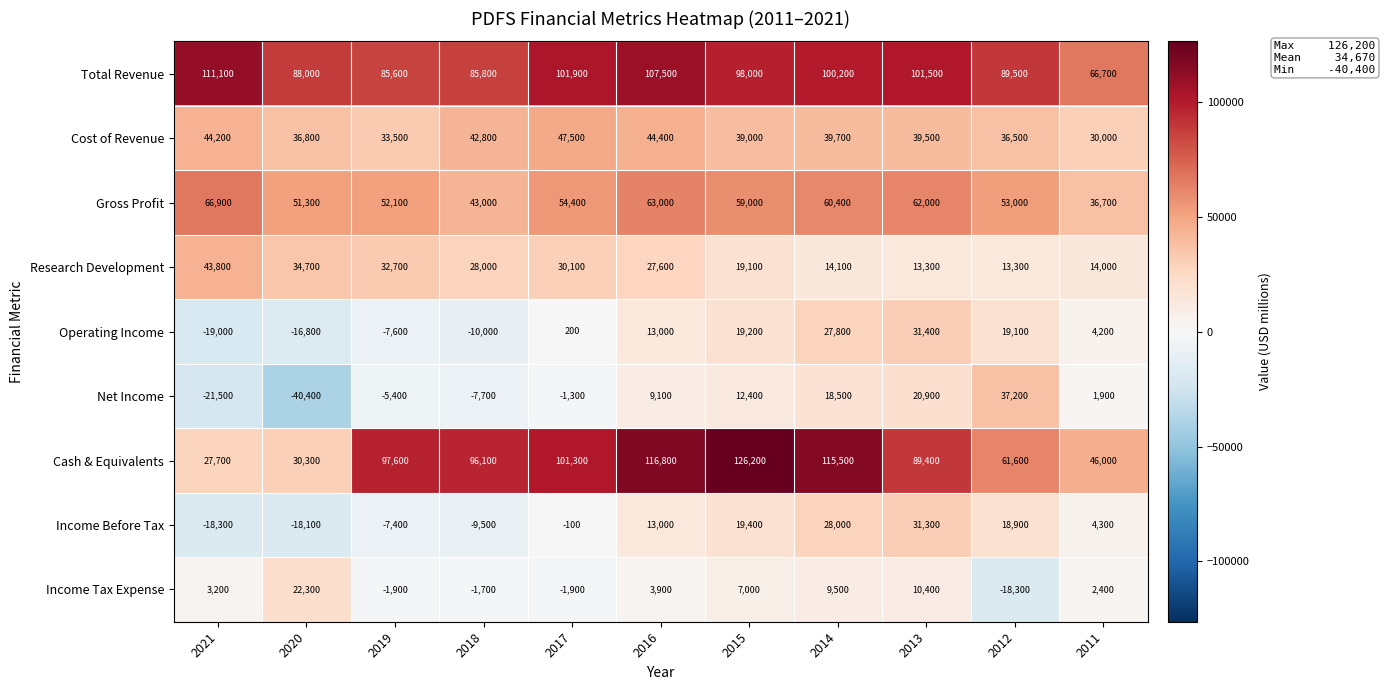

True or false: Income Tax Expense has a value of -3118 at 2017.

False